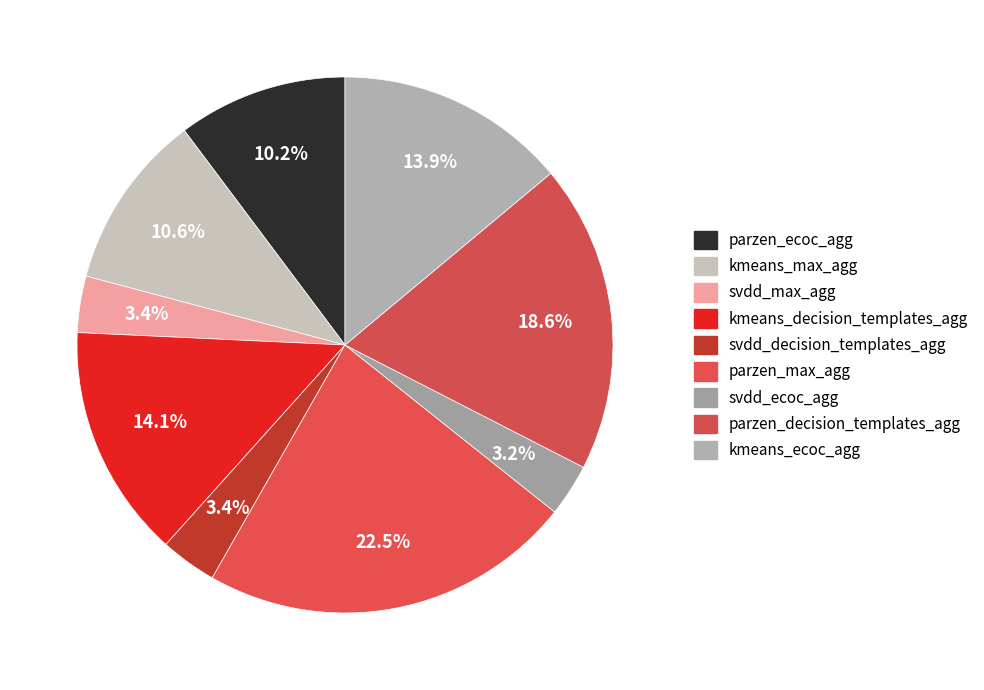

The svdd_max_agg slice represents 3% of the pie. True or false?

True